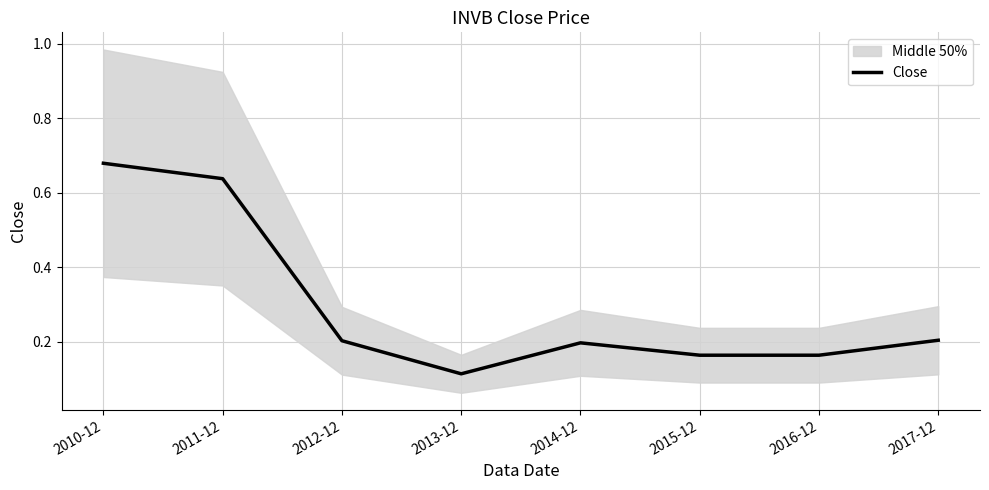

How many points are lower than both their immediate neighbors (excluding endpoints)?

1